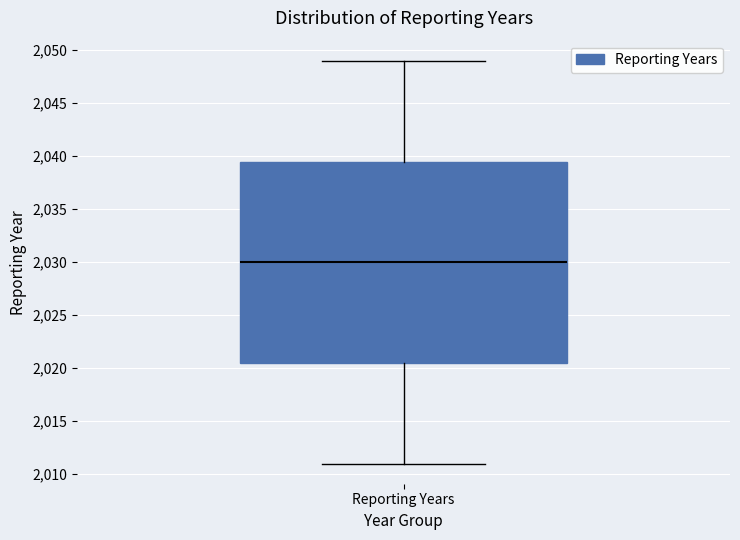

Where is the lower edge of the box for Reporting Years on the y-axis? The values are not printed on the chart, so give them approximately, as read against the axis.

2020.5